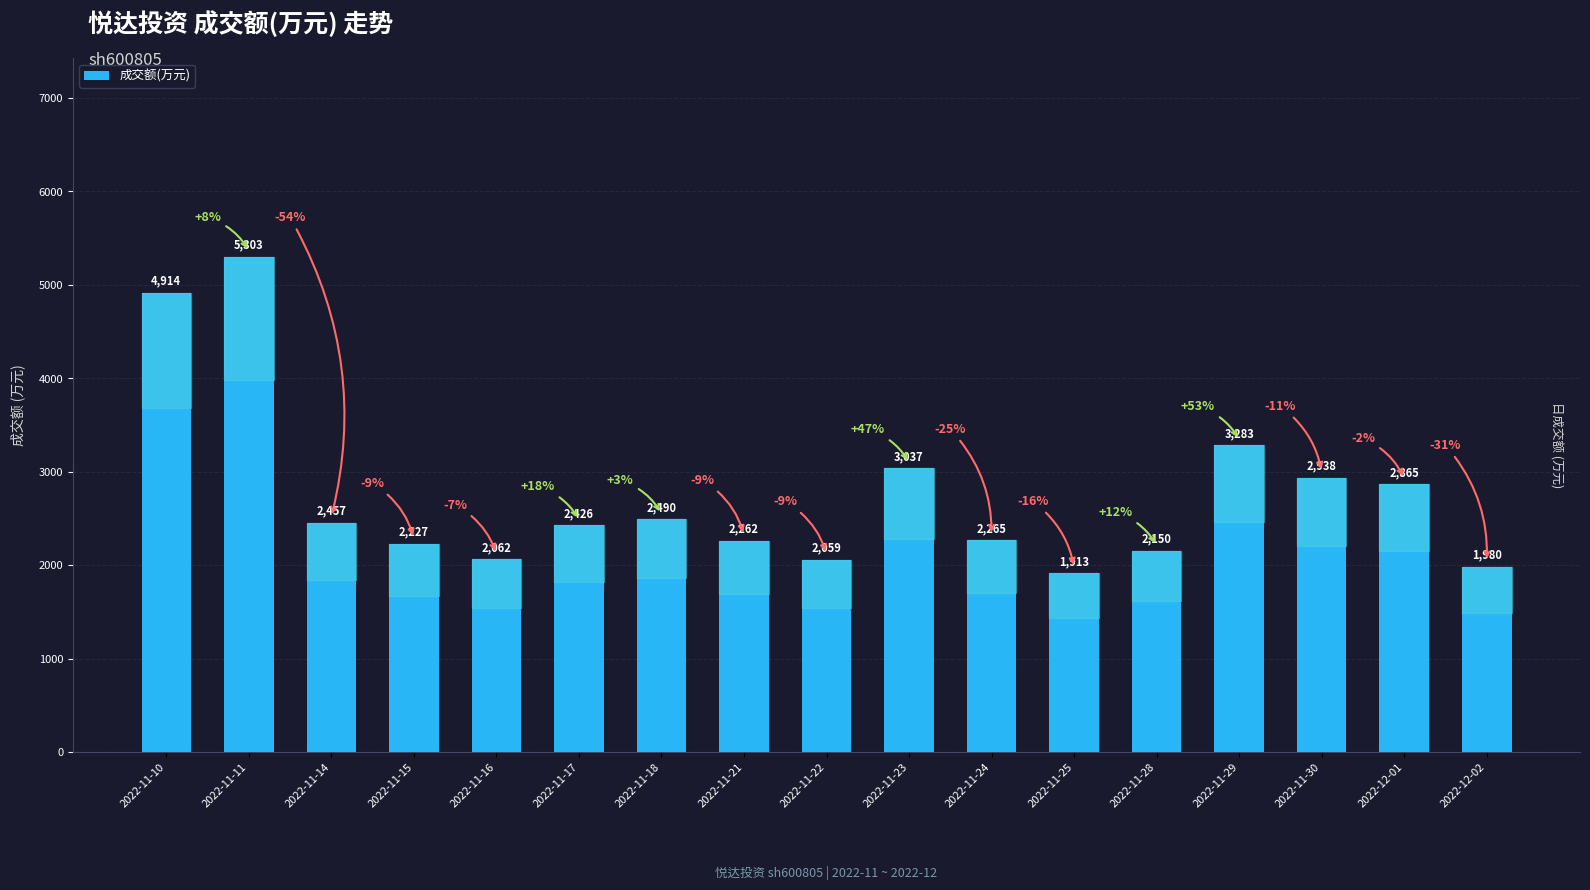

True or false: the data shows 3004 at 2022-11-21.

False